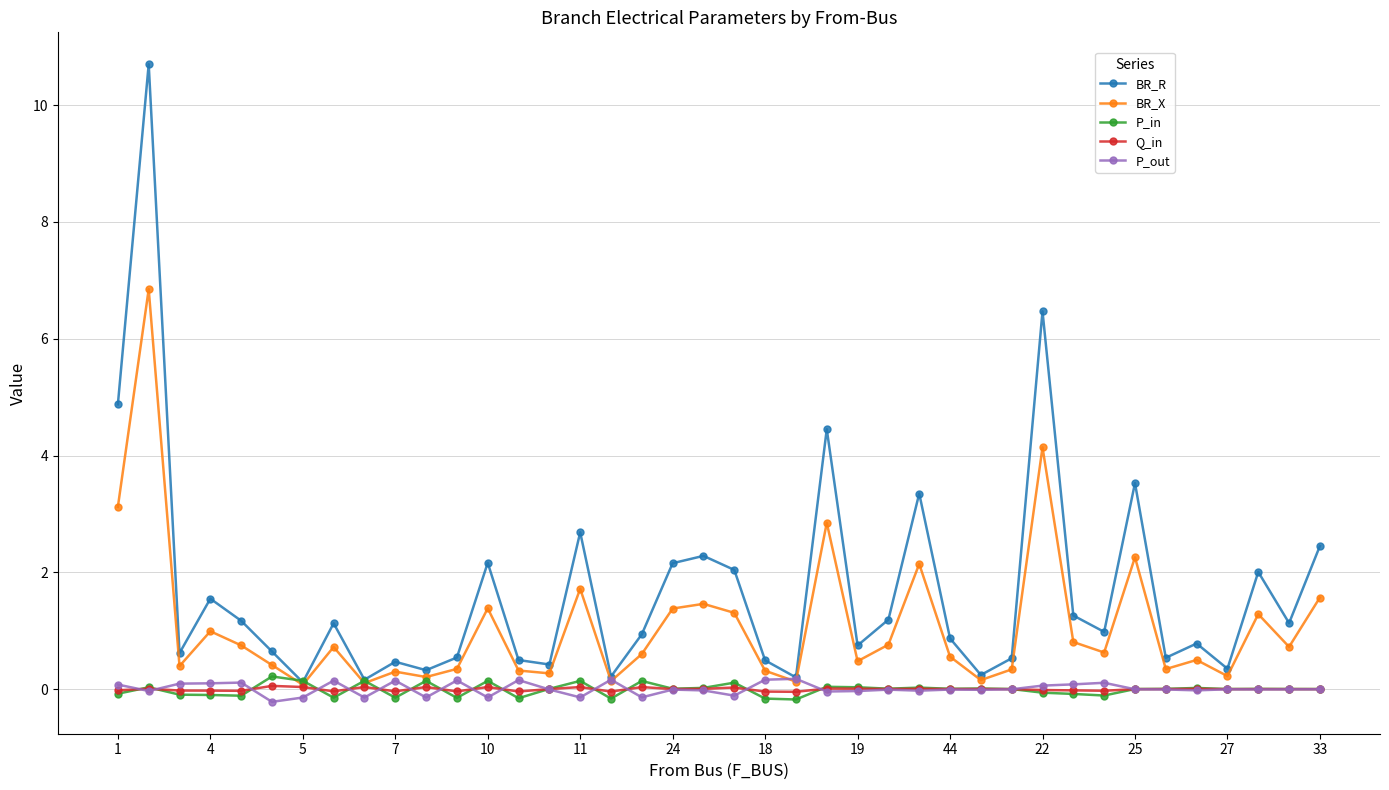

Which series has the largest range (max minus min)?

BR_R